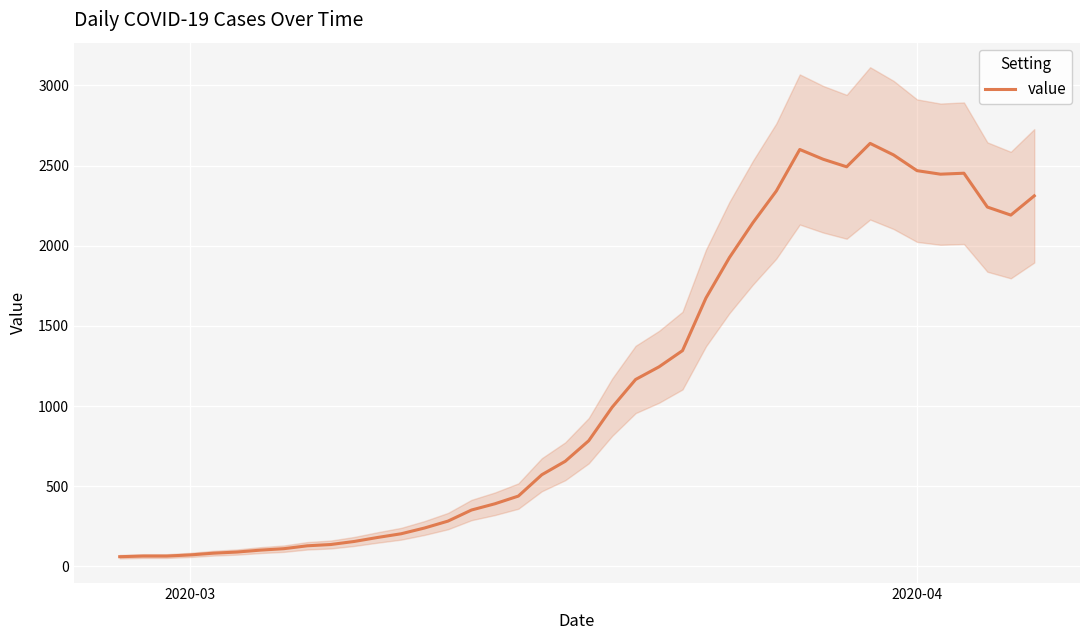

What is the maximum value for value?

2638